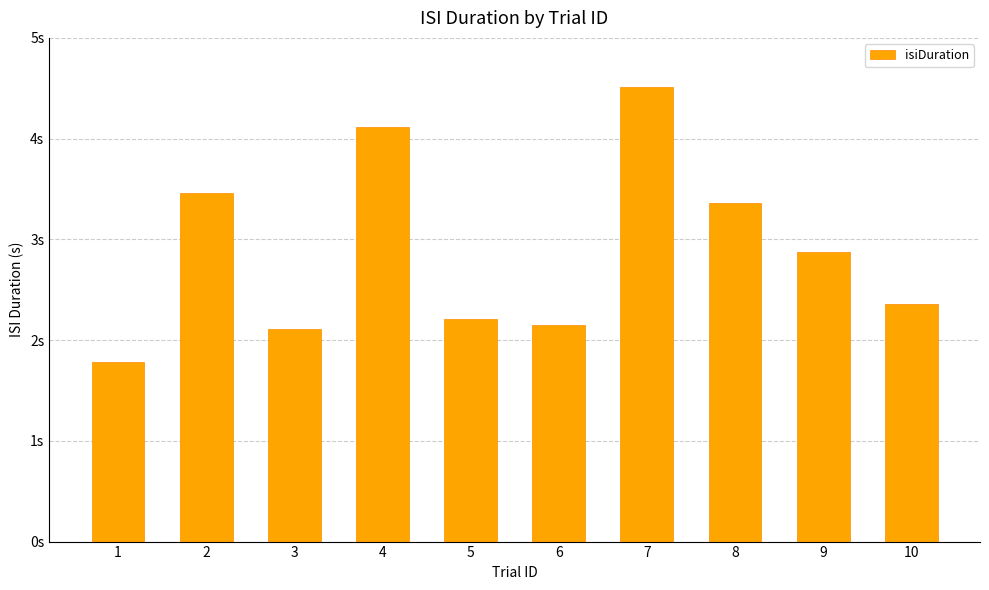

Reading right to left, extract all data points from this chart.

10=2.4	9=2.9	8=3.4	7=4.5	6=2.2	5=2.2	4=4.1	3=2.1	2=3.5	1=1.8